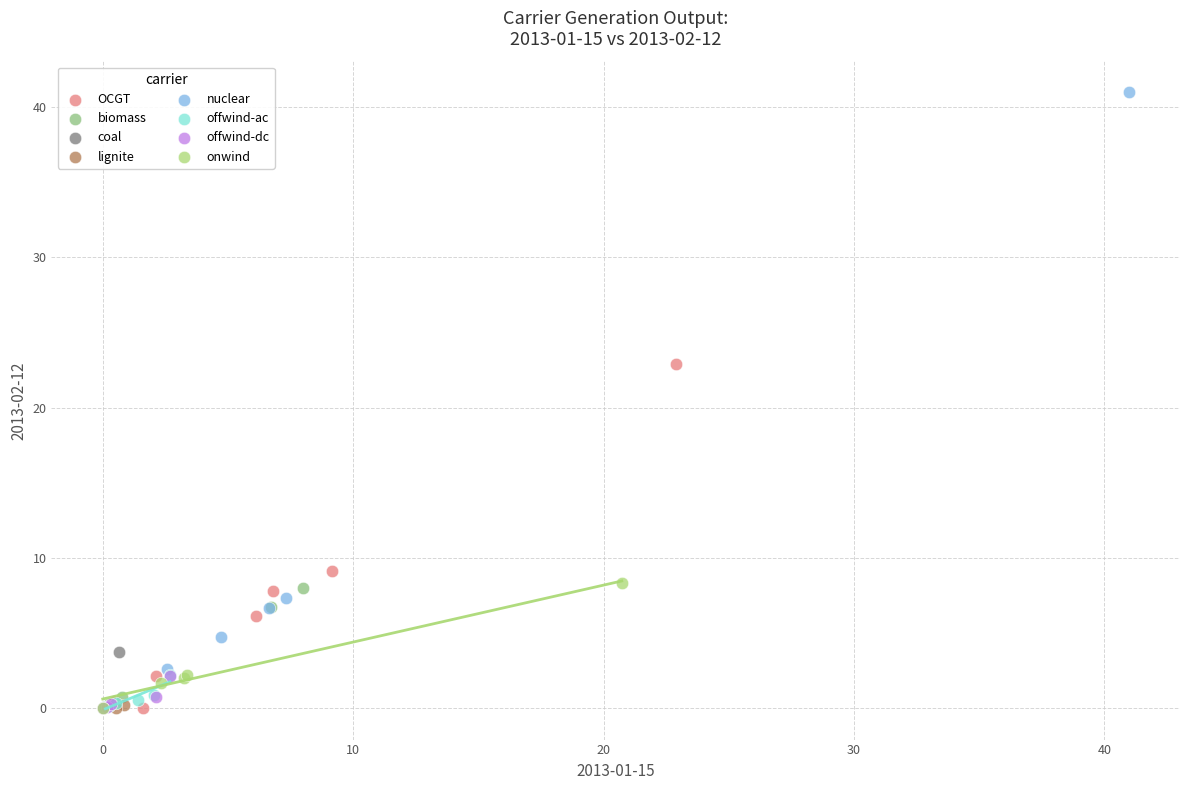

Which series reaches the maximum Y coordinate?

nuclear